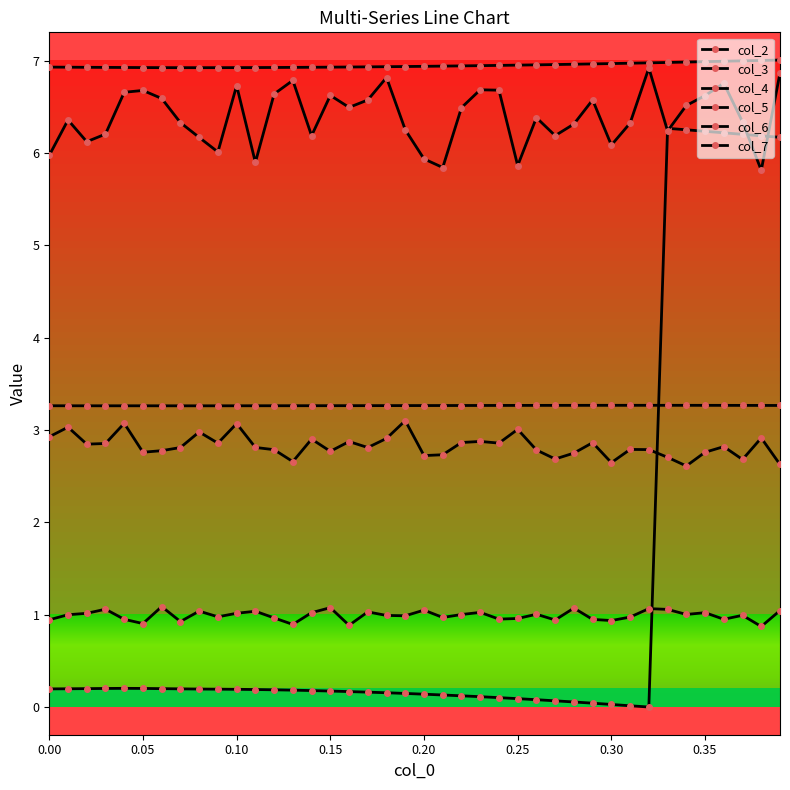

Is this an area chart (filled region under the line)?

No